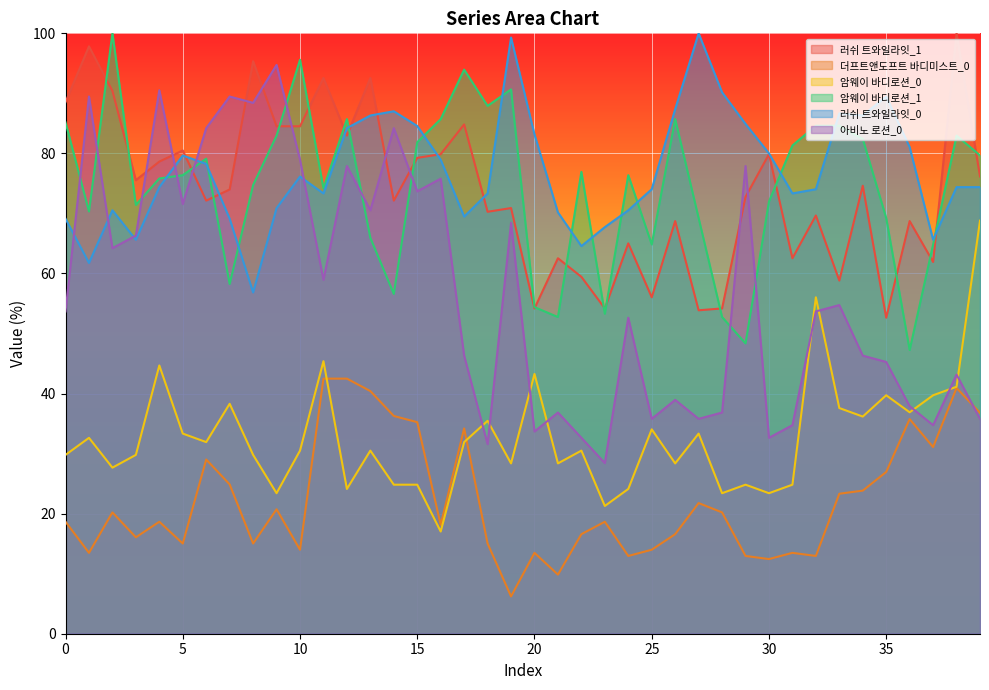

How many interior local peaks does the 암웨이 바디로션_1 series have?

10